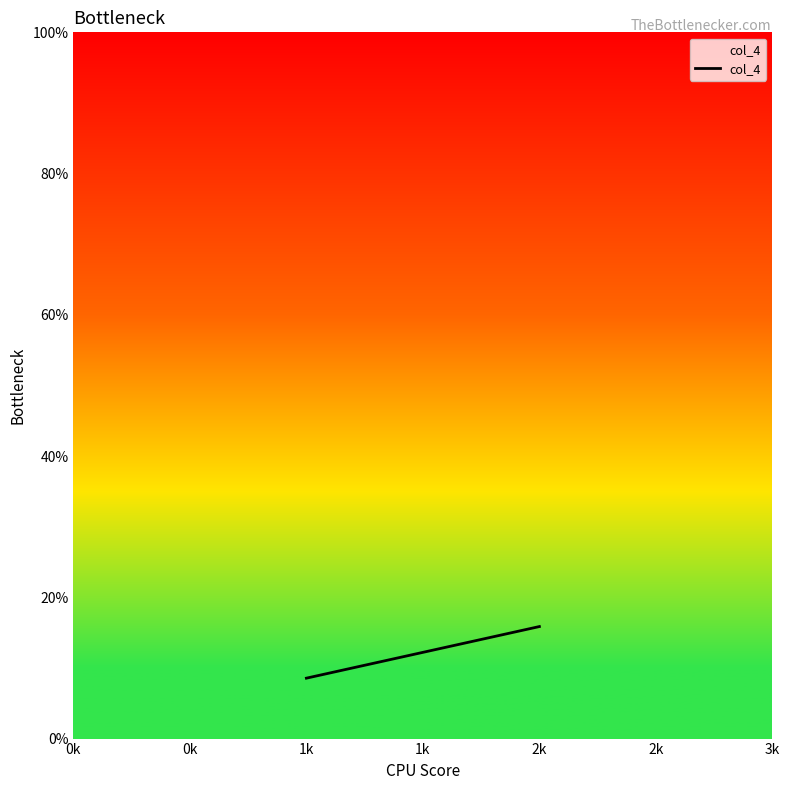

The value at 1k is 13.1. True or false?

False